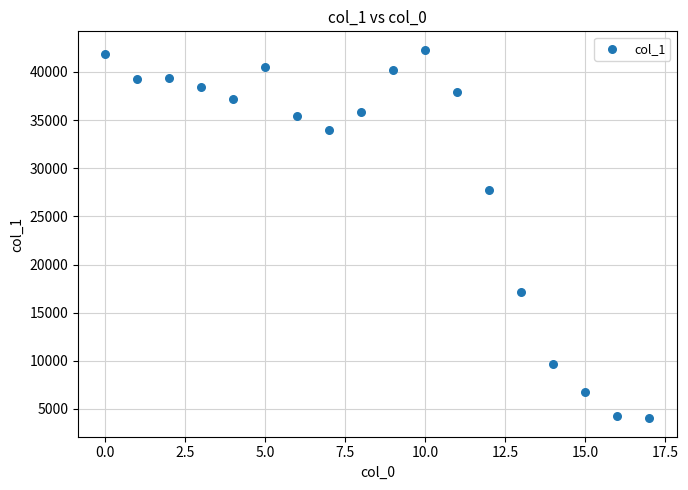

What Y value in the scatter plot is closest to 23165?

27752